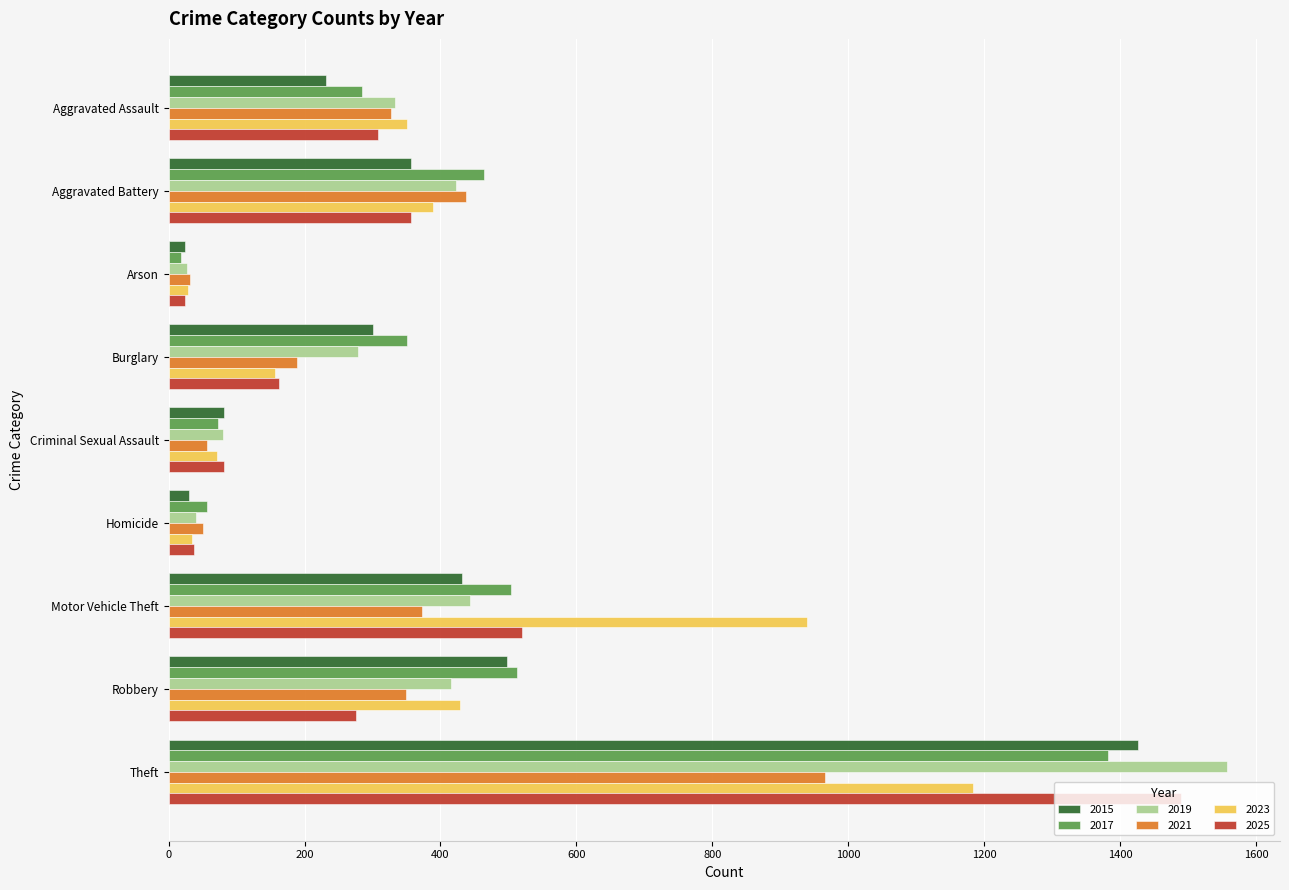

What is the lowest value of the 2017 series?

19